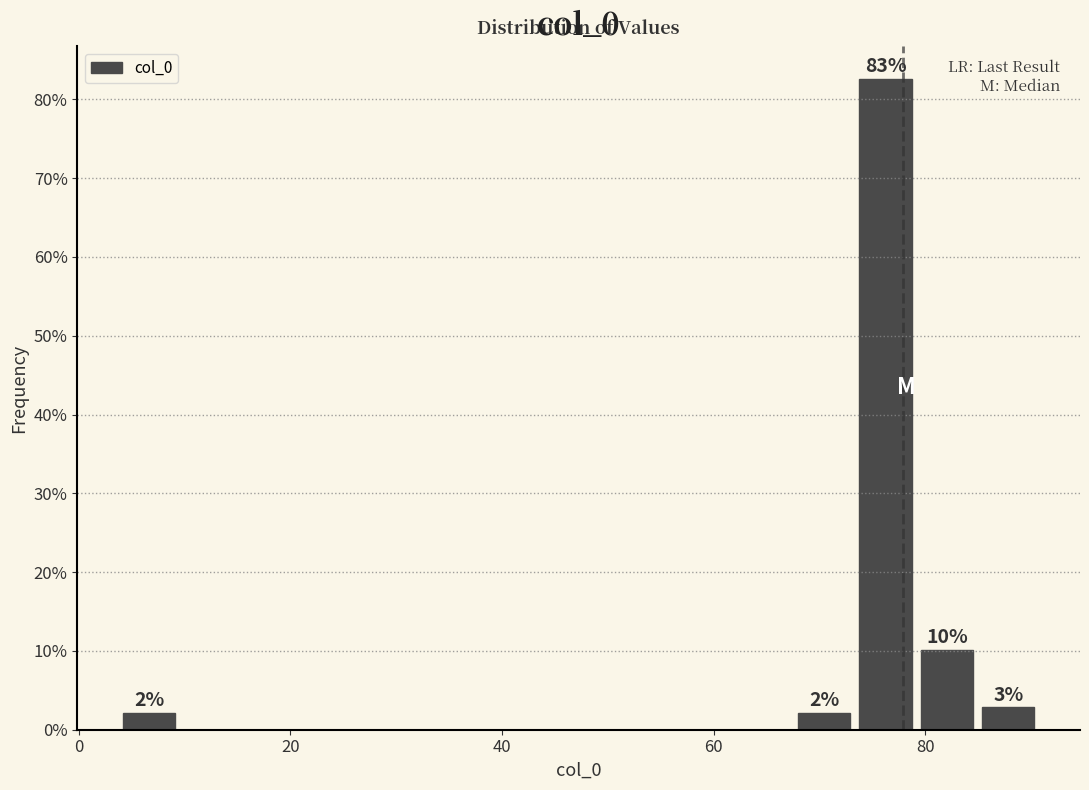

Read against the x-axis, roughly where is the centre of the tallest bar?

76